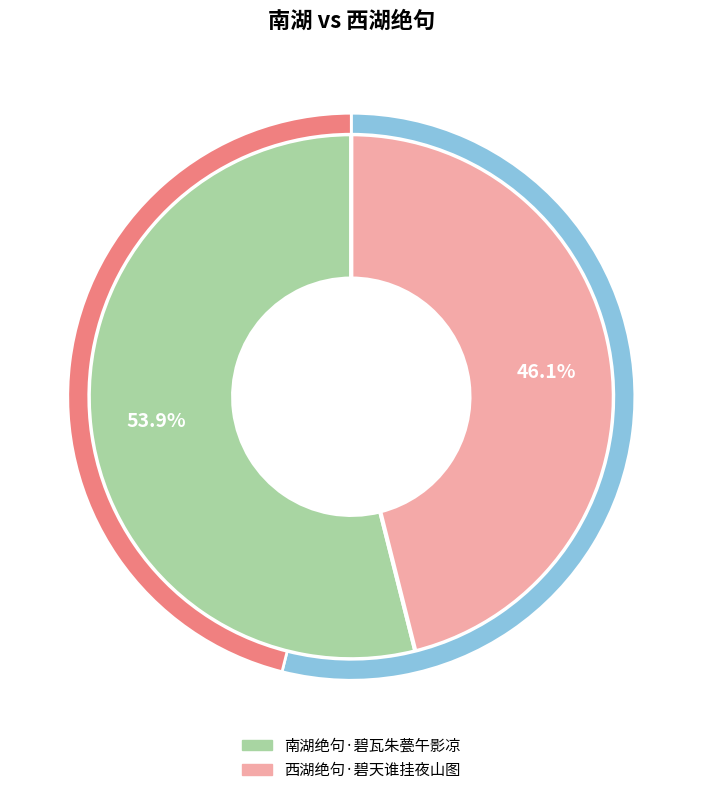

Which slice represents more than half of the pie?

南湖绝句·碧瓦朱甍午影凉